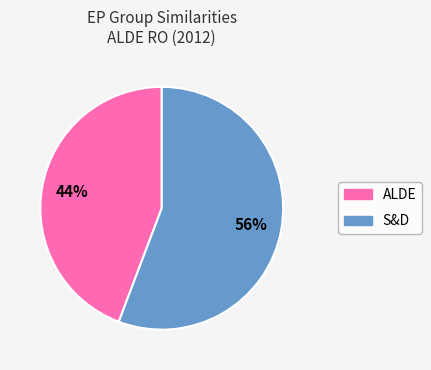

Does any single category account for the majority?

Yes